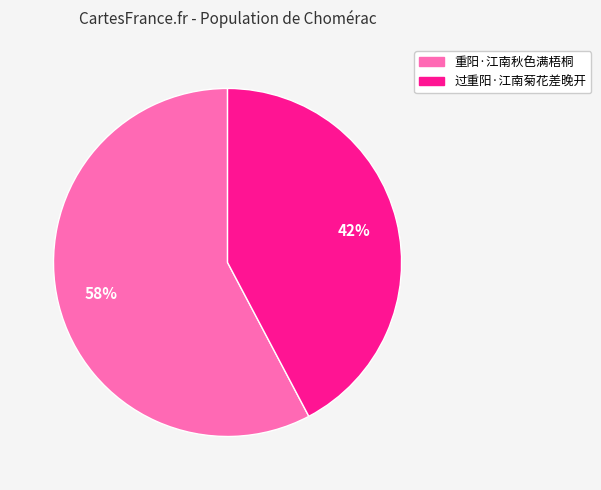

To the nearest percent, what is the average slice percentage?

50%